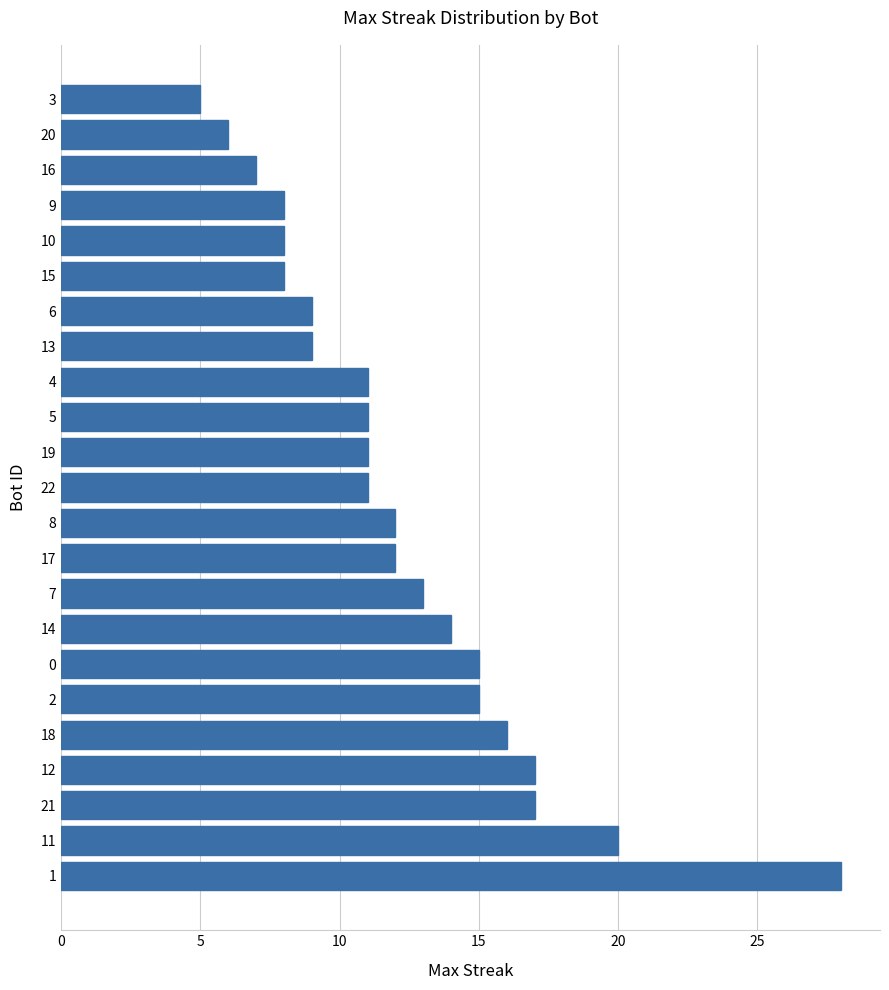

Reading bottom to top, what are all the values shown in this chart?

1=28	11=20	21=17	12=17	18=16	2=15	0=15	14=14	7=13	17=12	8=12	22=11	19=11	5=11	4=11	13=9	6=9	15=8	10=8	9=8	16=7	20=6	3=5